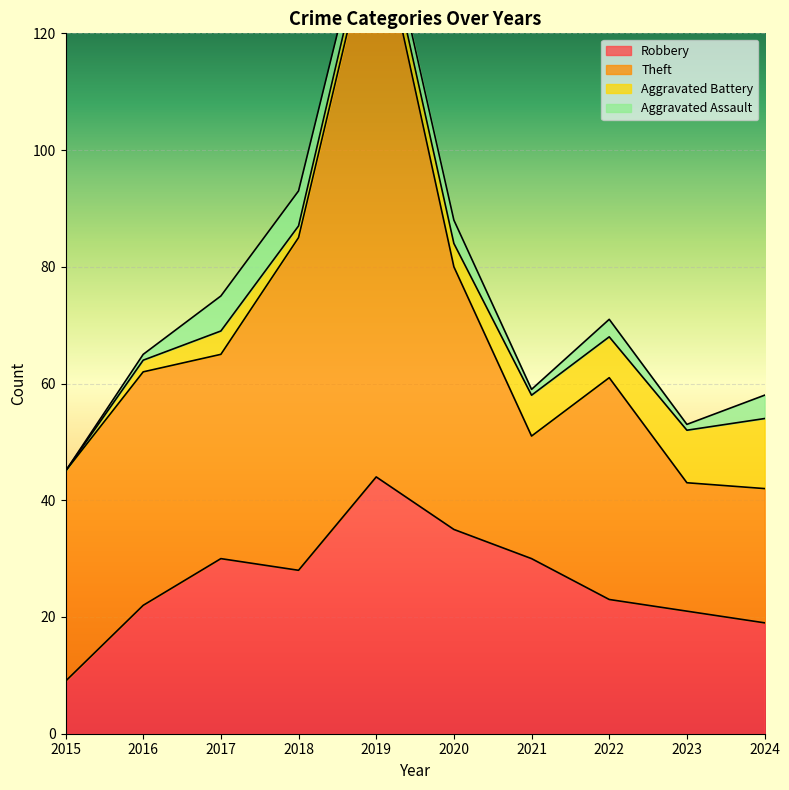

Which series has the largest range (max minus min)?

Theft